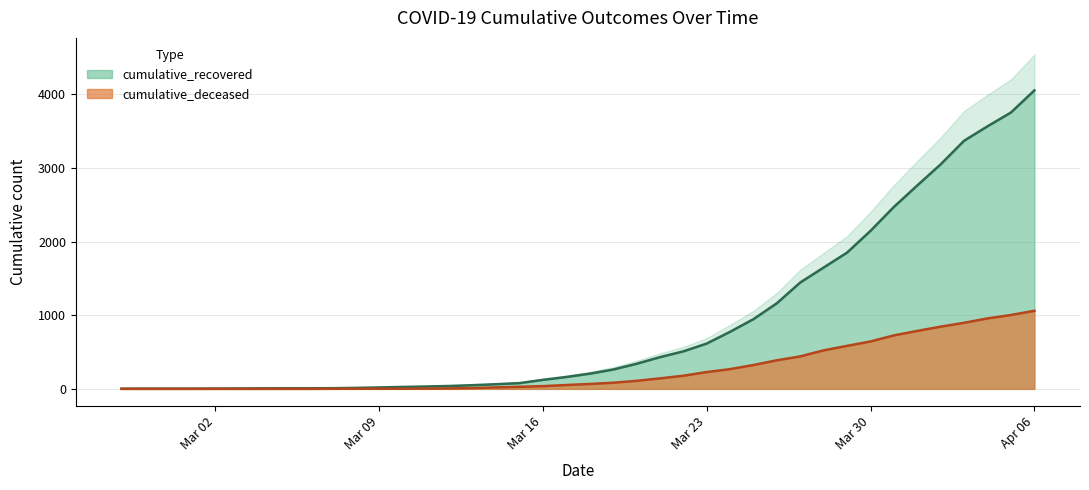

What is the average value of the cumulative_deceased series?

260